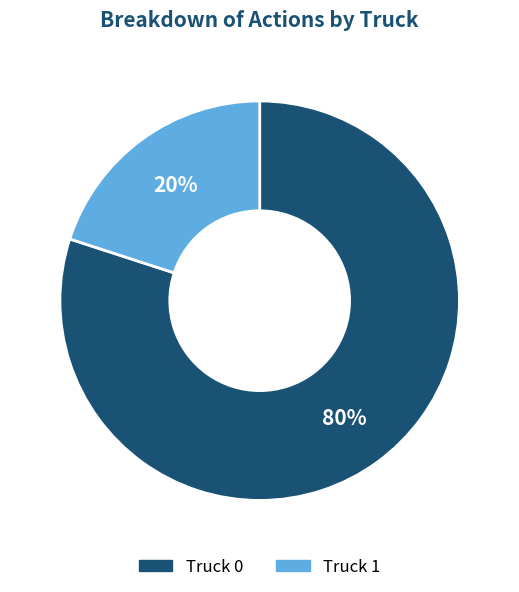

How many segments does this pie chart have?

2